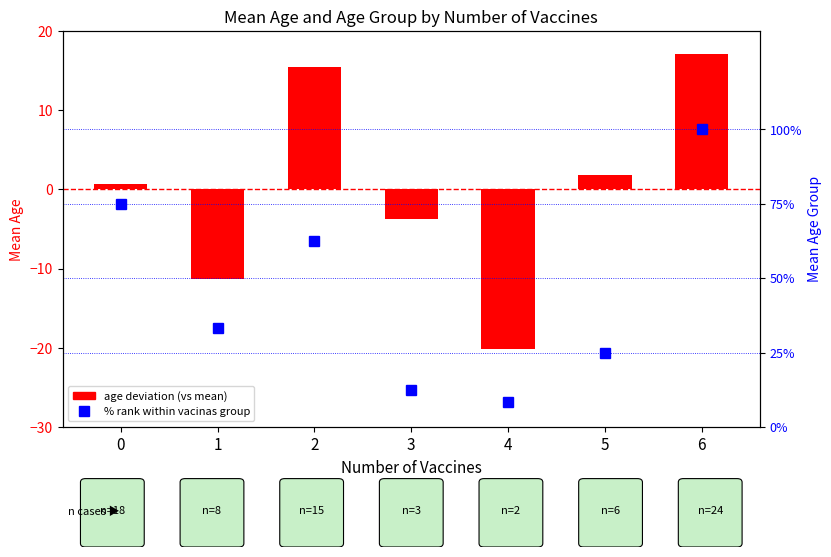

Which category has the lowest value across all series?

4